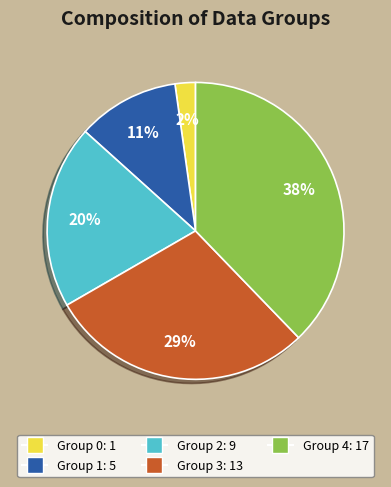

To the nearest percent, what is the difference between the largest and smallest slice percentages?

36%